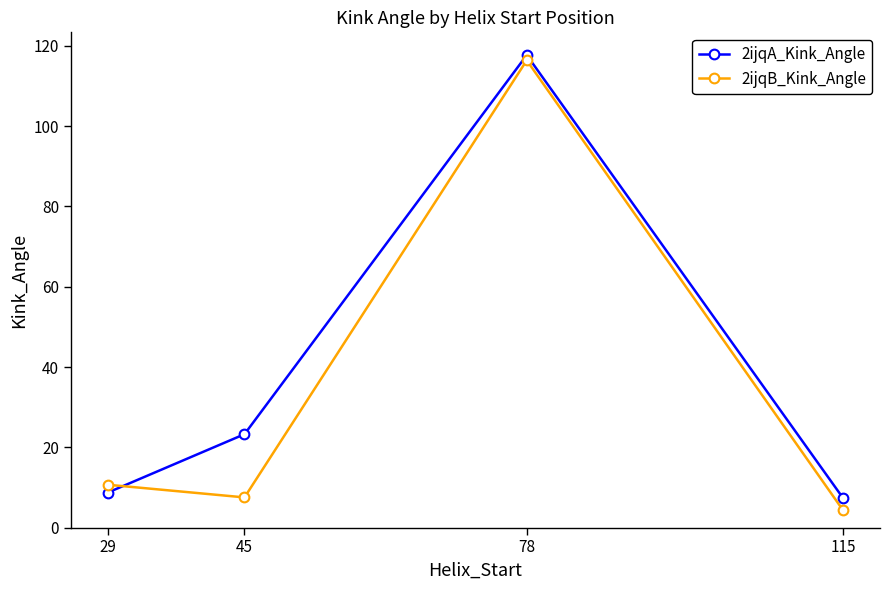

What is the difference between the highest and lowest values at 115?

3.0